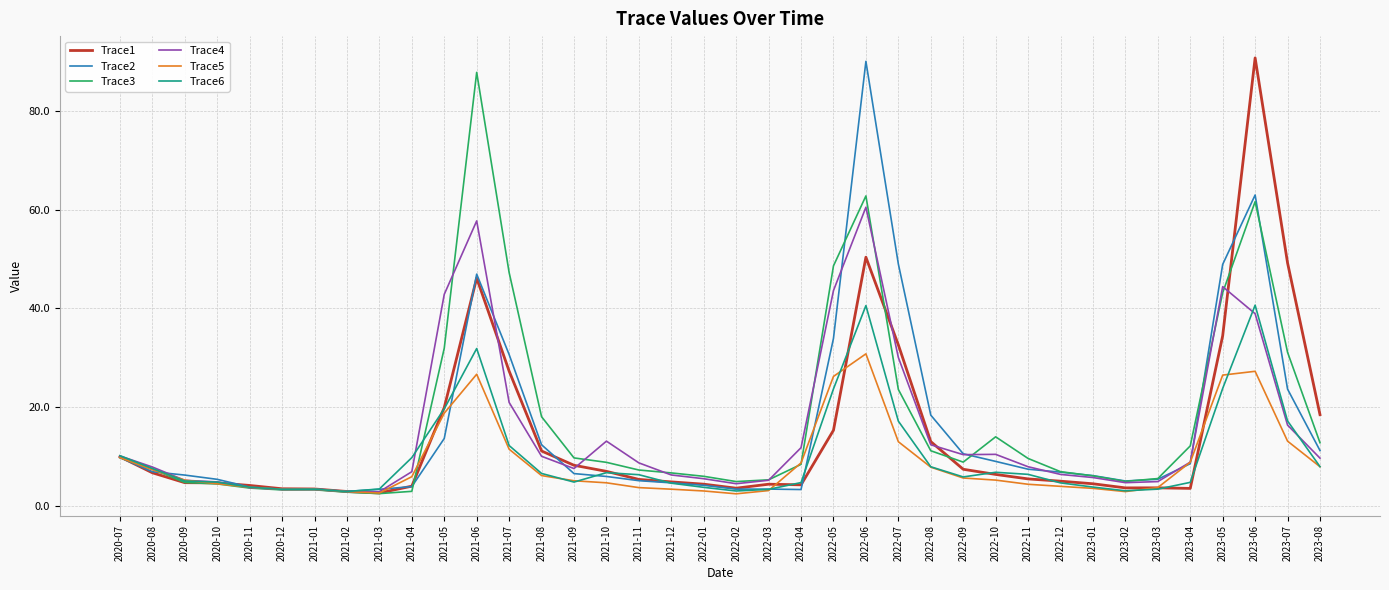

Is the value of Trace3 at 2022-12 greater than the value of Trace2 at 2022-01?

Yes